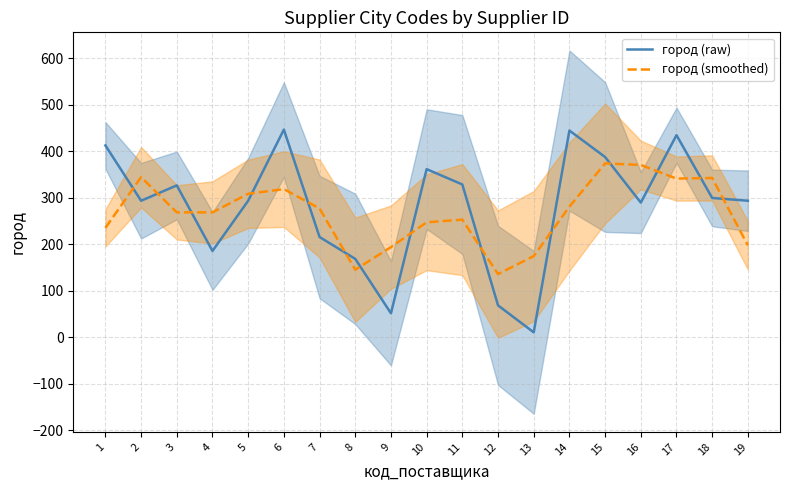

At which category is the sum across all series the highest?

17